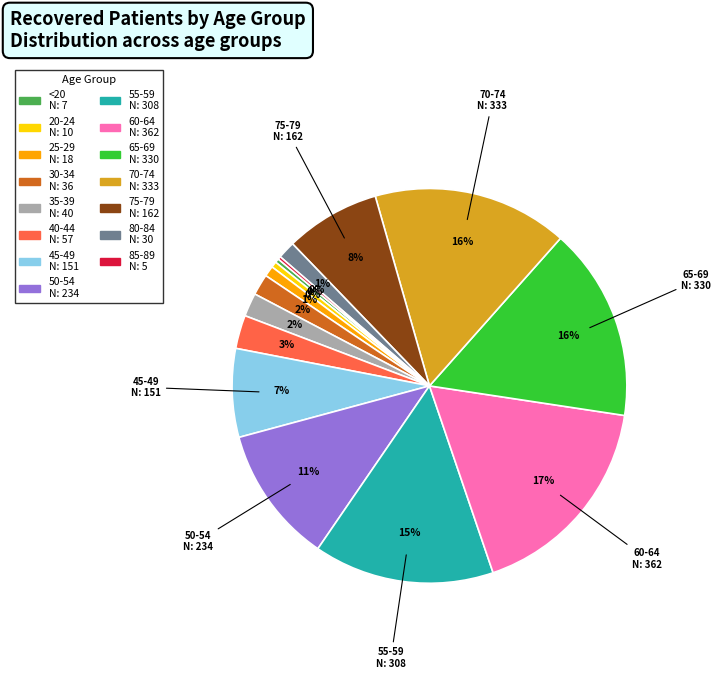

Is there a majority slice in this chart?

No